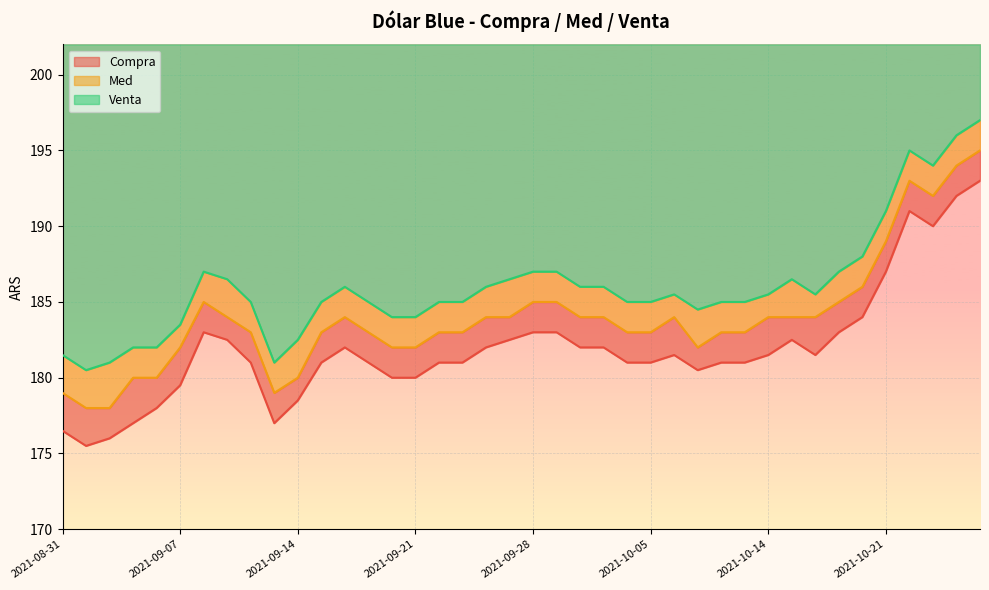

List the labels in order of Med value, smallest first.

2021-09-01, 2021-09-02, 2021-08-31, 2021-09-13, 2021-09-03, 2021-09-06, 2021-09-14, 2021-09-07, 2021-09-20, 2021-09-21, 2021-10-07, 2021-09-10, 2021-09-15, 2021-09-17, 2021-09-22, 2021-09-23, 2021-10-04, 2021-10-05, 2021-10-12, 2021-10-13, 2021-09-09, 2021-09-16, 2021-09-24, 2021-09-27, 2021-09-30, 2021-10-01, 2021-10-06, 2021-10-14, 2021-10-15, 2021-10-18, 2021-09-08, 2021-09-28, 2021-09-29, 2021-10-19, 2021-10-20, 2021-10-21, 2021-10-25, 2021-10-22, 2021-10-26, 2021-10-27